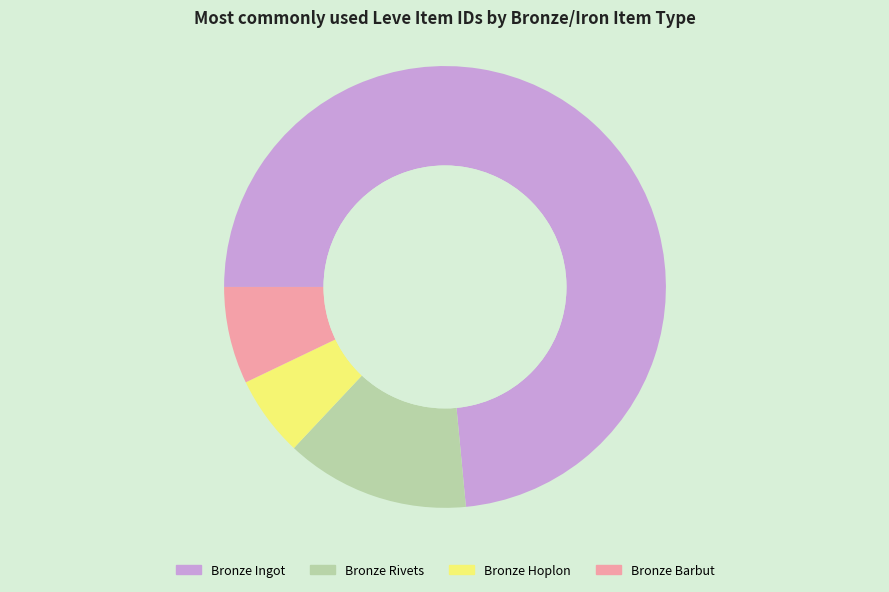

Rank the categories by value from lowest to highest.

Bronze Hoplon, Bronze Barbut, Bronze Rivets, Bronze Ingot